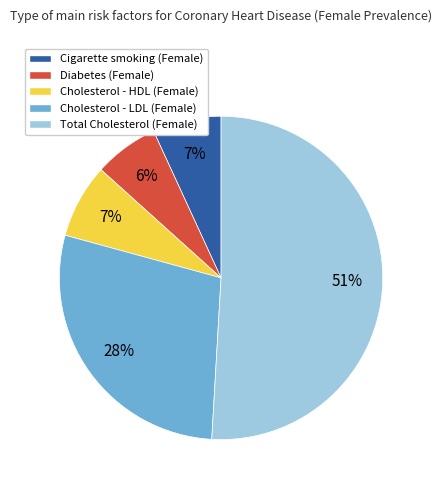

What is the majority slice?

Total Cholesterol (Female)